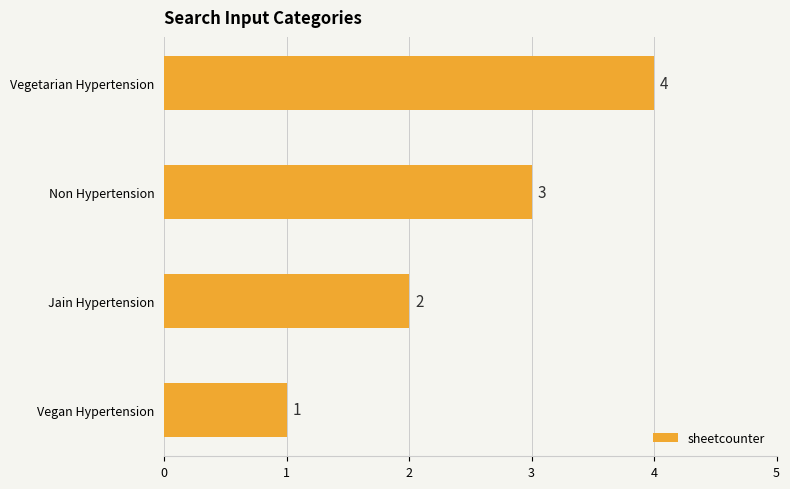

The chart shows a value of 2 at Non Hypertension. True or false?

False